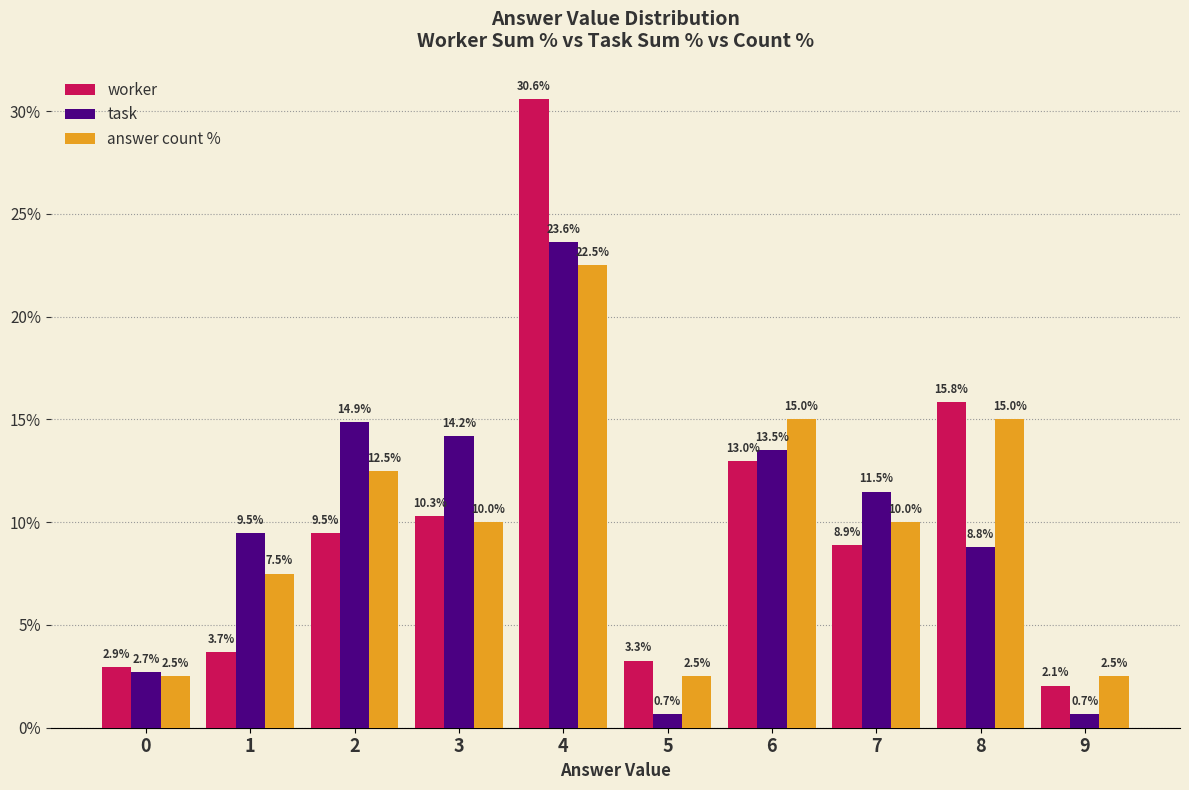

The task series shows 14.9 at 2. True or false?

True